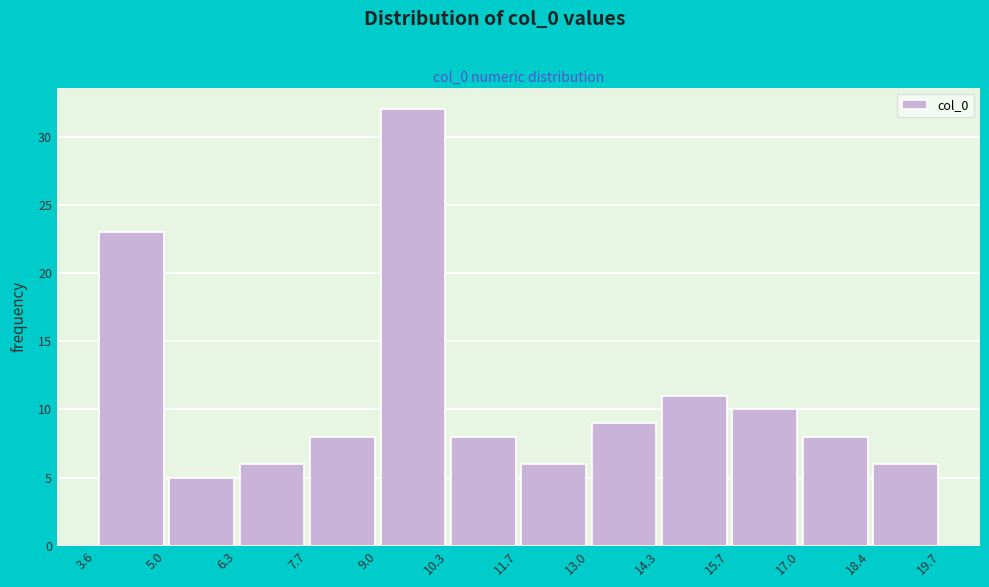

Reading left to right, transcribe this chart: for each bar, give the range it covers on the x-axis and its height. The values are not printed on the chart, so give them approximately, as read against the axis.

3.6 to 5.0: 23
5.0 to 6.3: 5
6.3 to 7.7: 6
7.7 to 9.0: 8
9.0 to 10.3: 32
10.3 to 11.7: 8
11.7 to 13.0: 6
13.0 to 14.3: 9
14.3 to 15.7: 11
15.7 to 17.0: 10
17.0 to 18.4: 8
18.4 to 19.7: 6